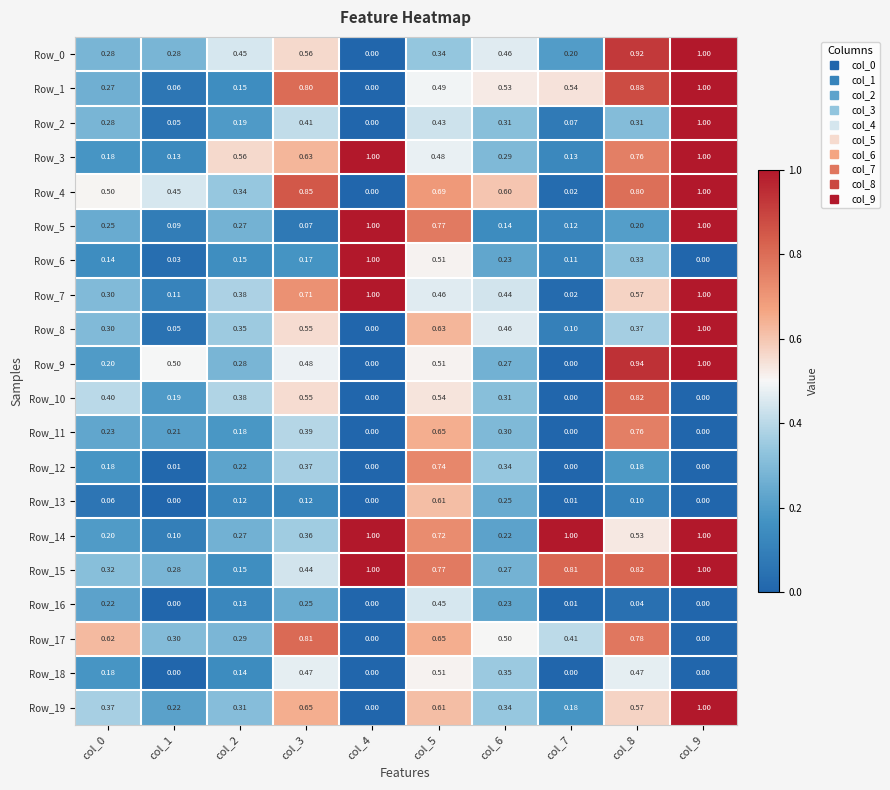

Which series changed the most between col_0 and col_7?

Row_14